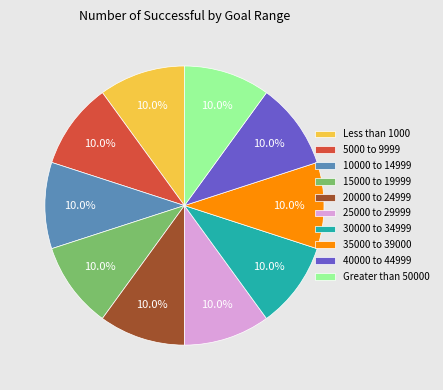

What is the ratio of the value at 5000 to 9999 to the value at 10000 to 14999?

1.0